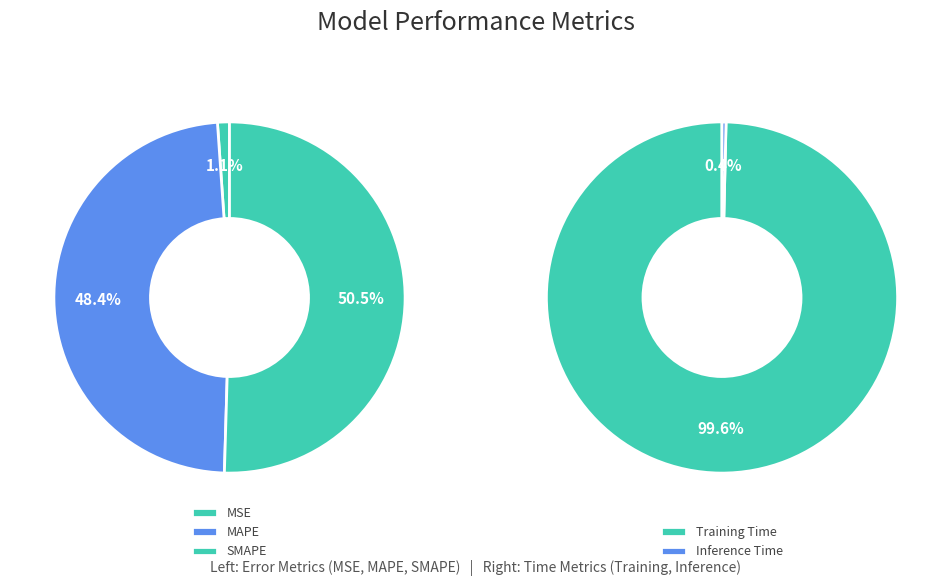

How many slices are in this pie chart?

5